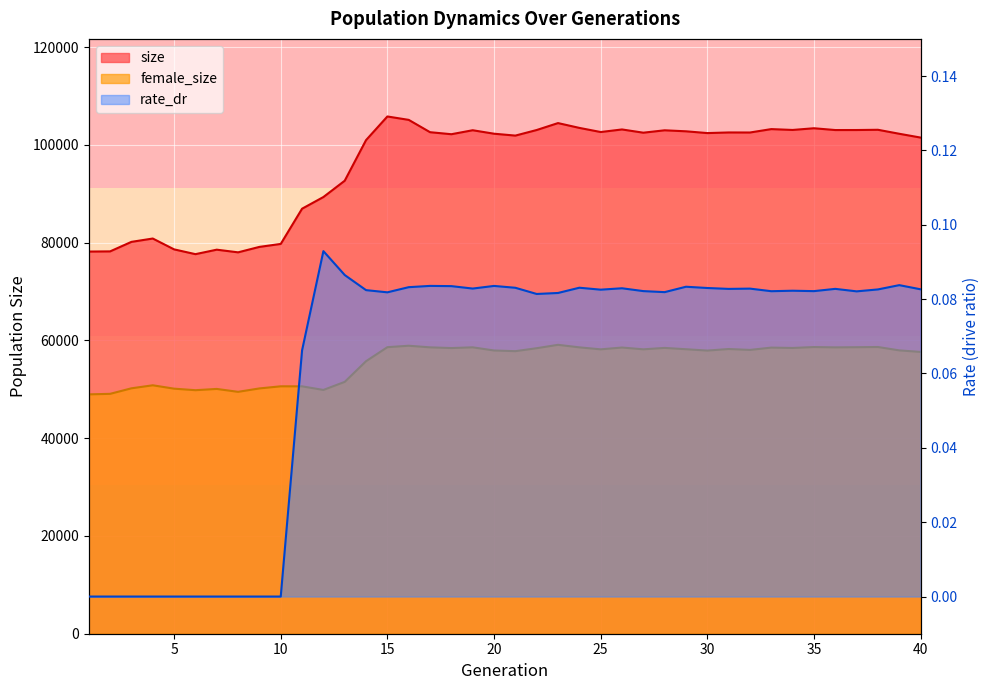

How many values in the size series are below 102484?

20